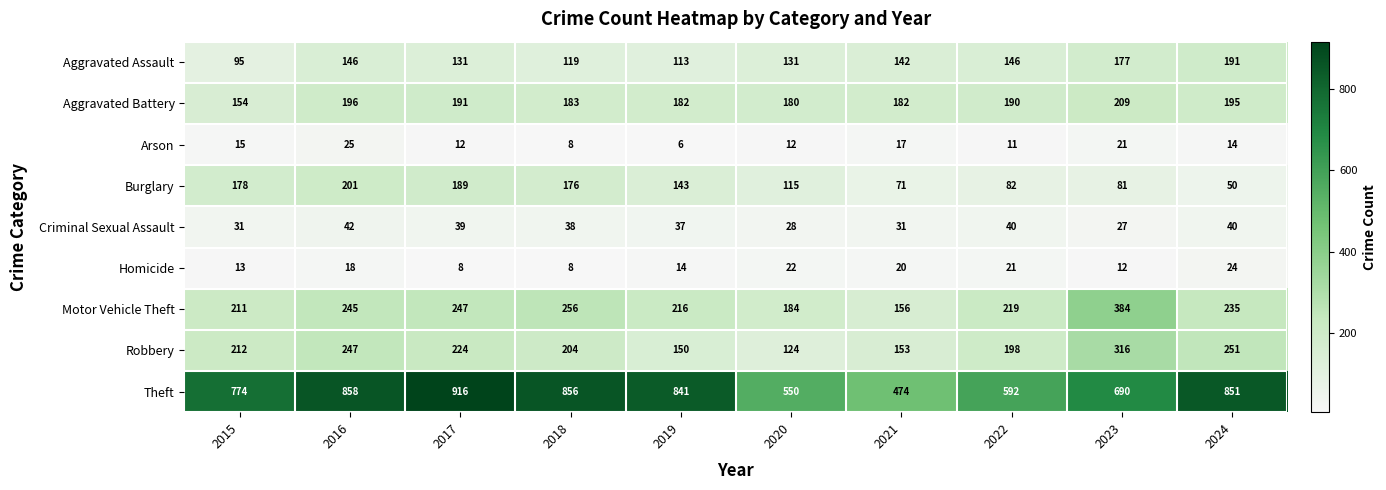

What is the greatest value displayed?

916